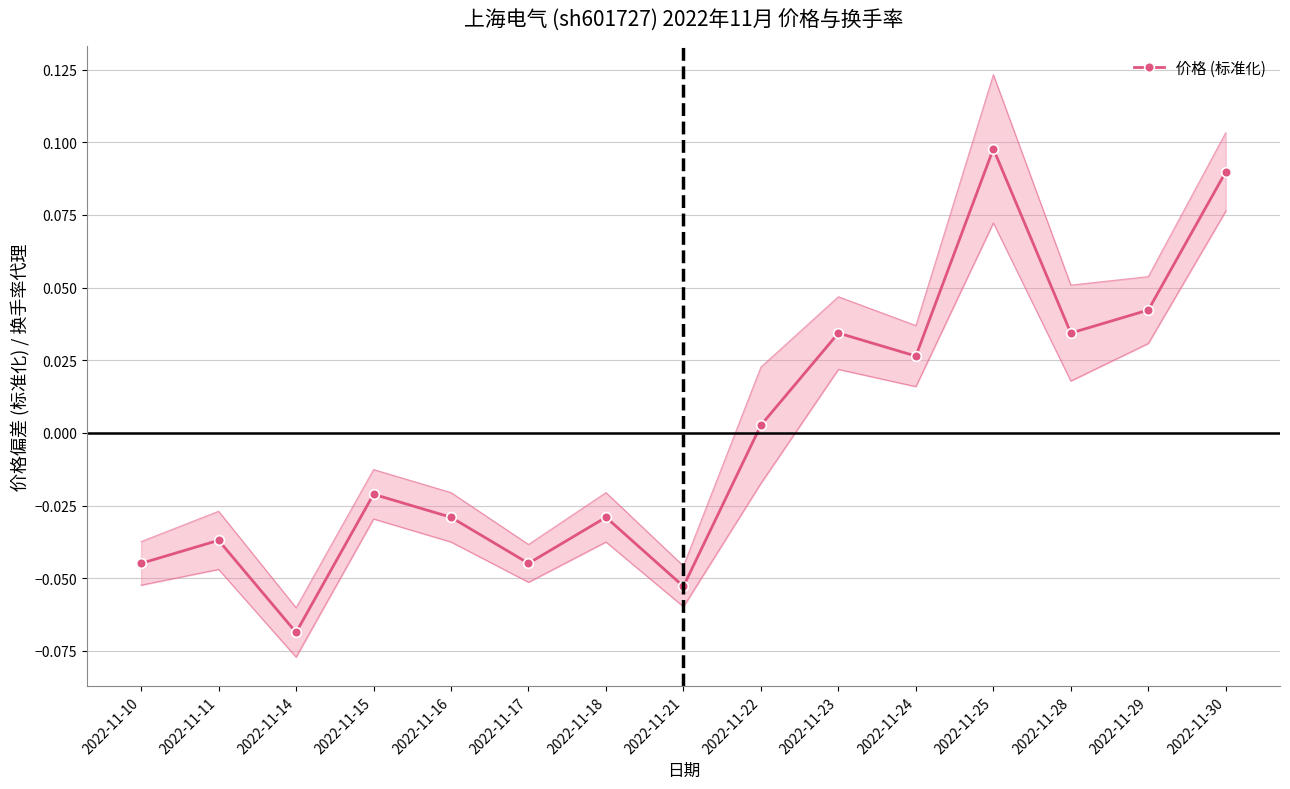

How many positive values are there?

7